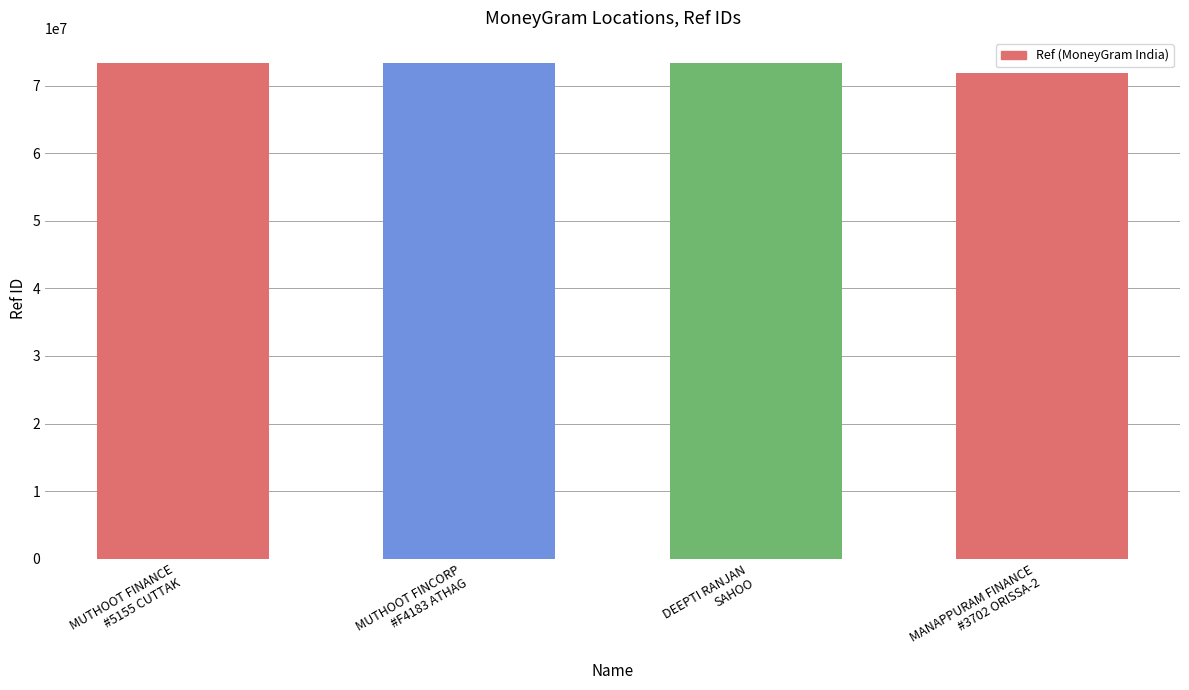

What is the average value?

72962468